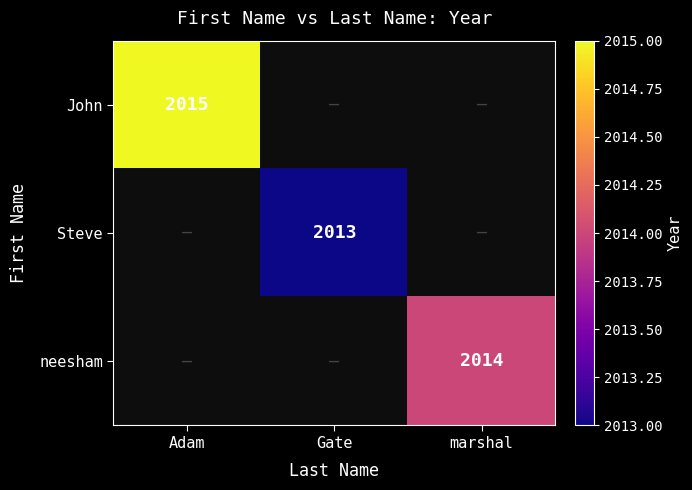

Is it true that Steve equals 2013 at Gate?

True